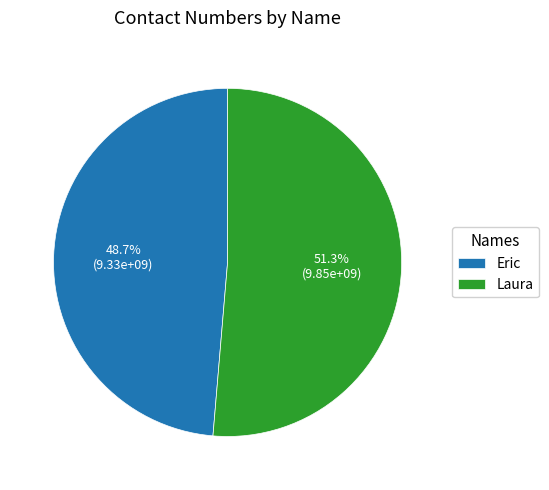

Which category has the smallest portion of the pie?

Eric